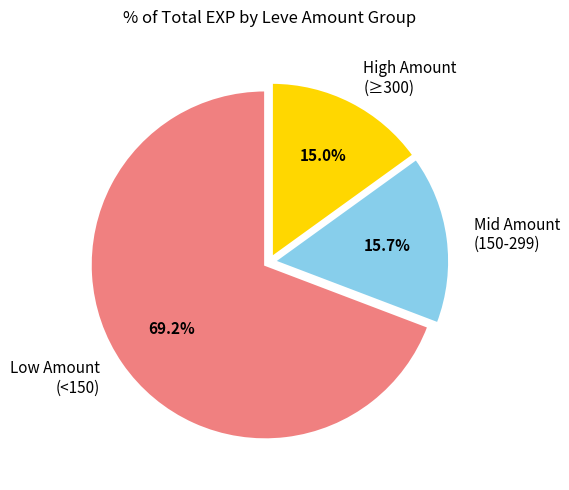

How many slices are in this pie chart?

3